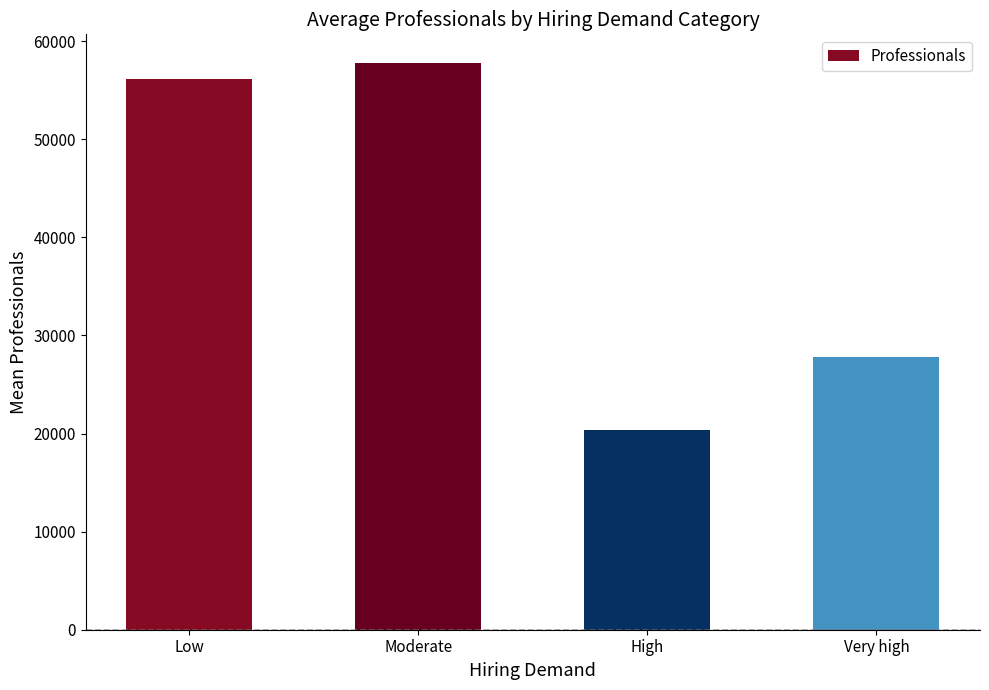

Reading left to right, what are all the values shown in this chart?

56192	57809	20343	27837